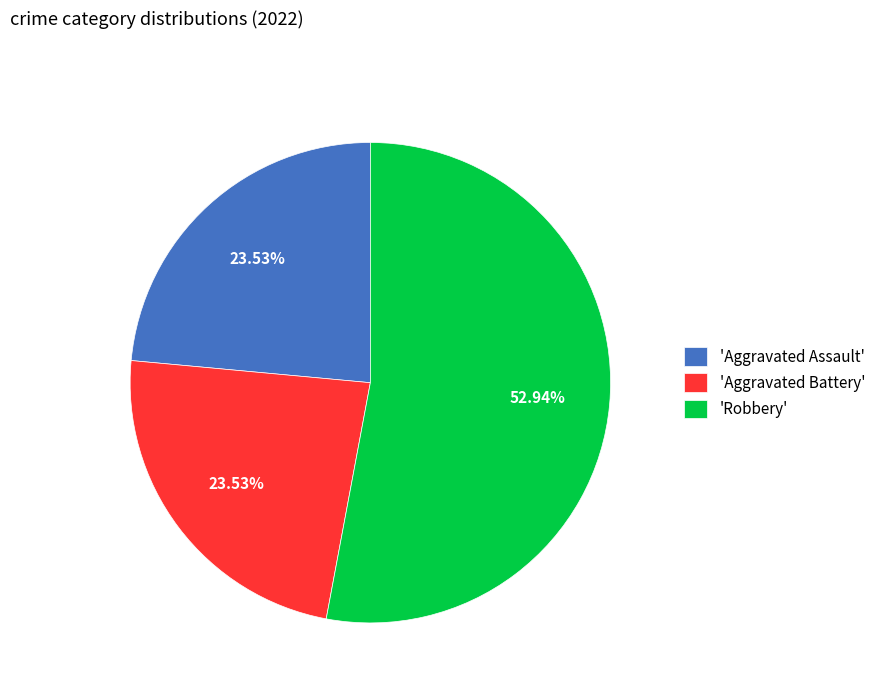

Count the number of slices in the pie.

3